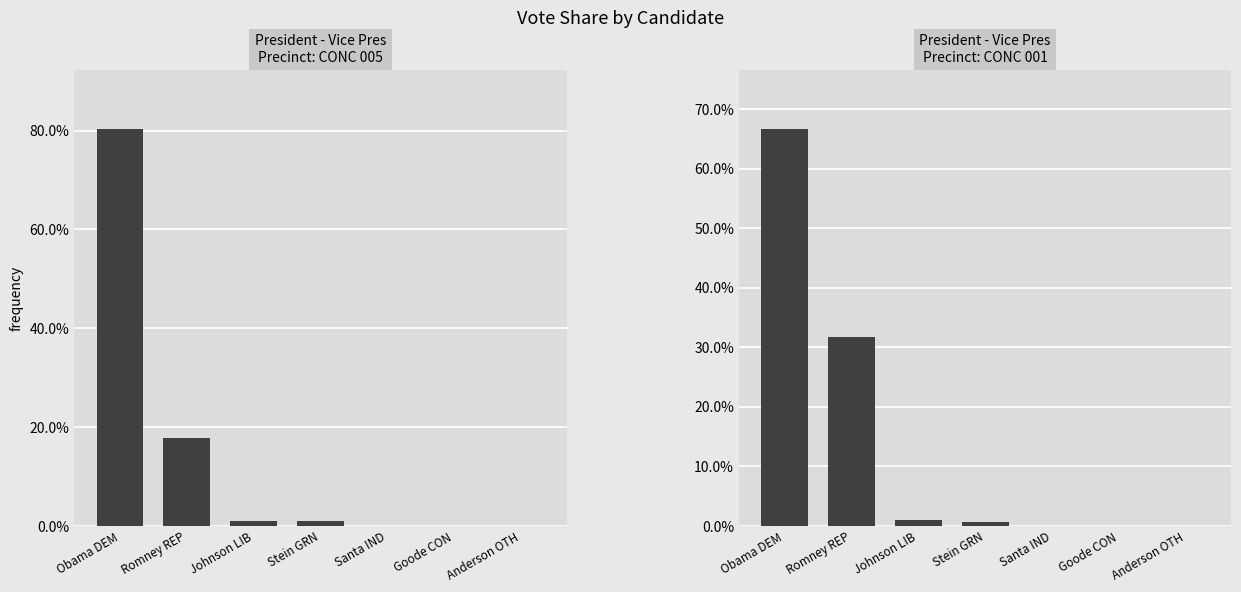

What value does the data have at Stein GRN?

0.7